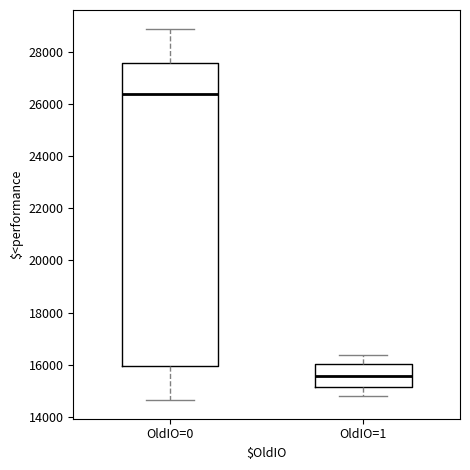

Which box is the tallest, from its lower edge to its upper edge?

OldIO=0